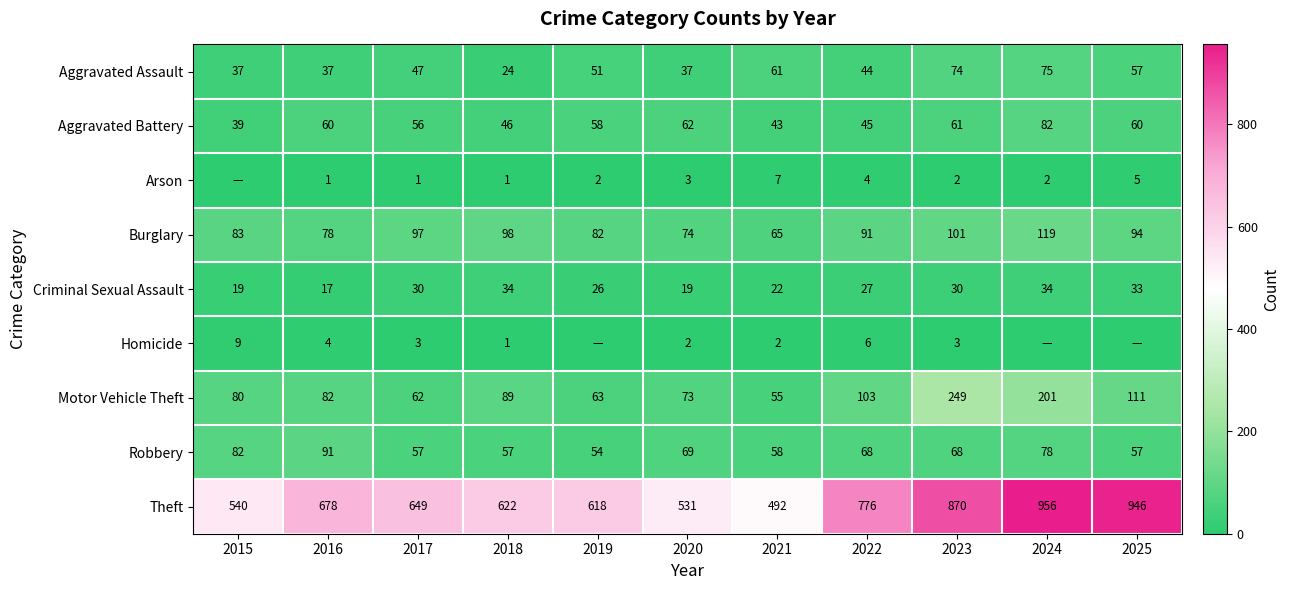

Is it true that Aggravated Assault equals 14 at 2021?

False